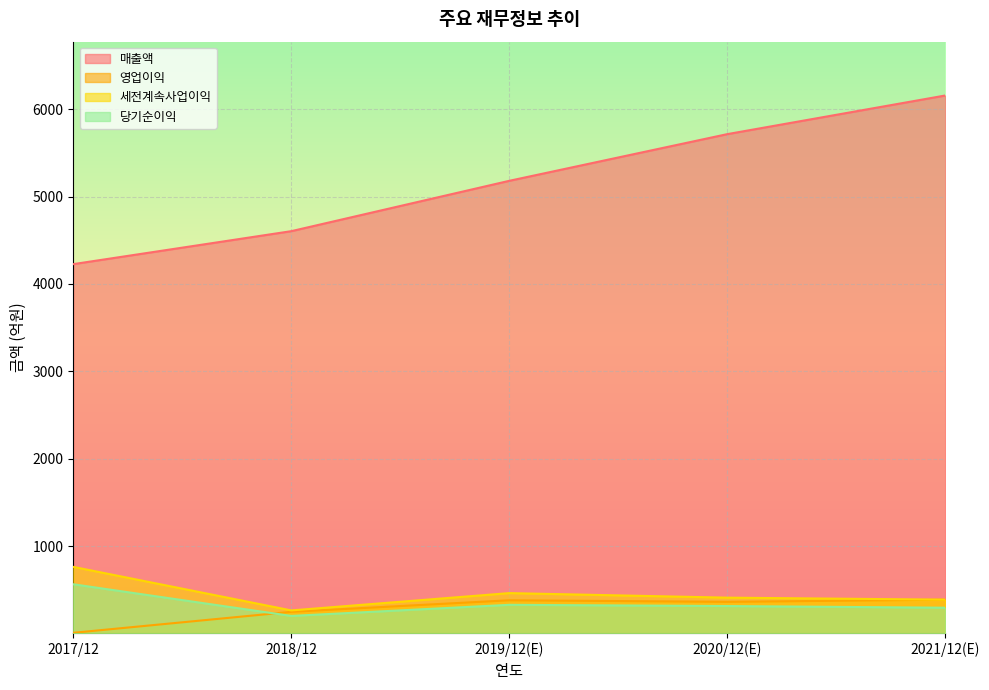

True or false: 당기순이익 and 영업이익 cross at least once.

True